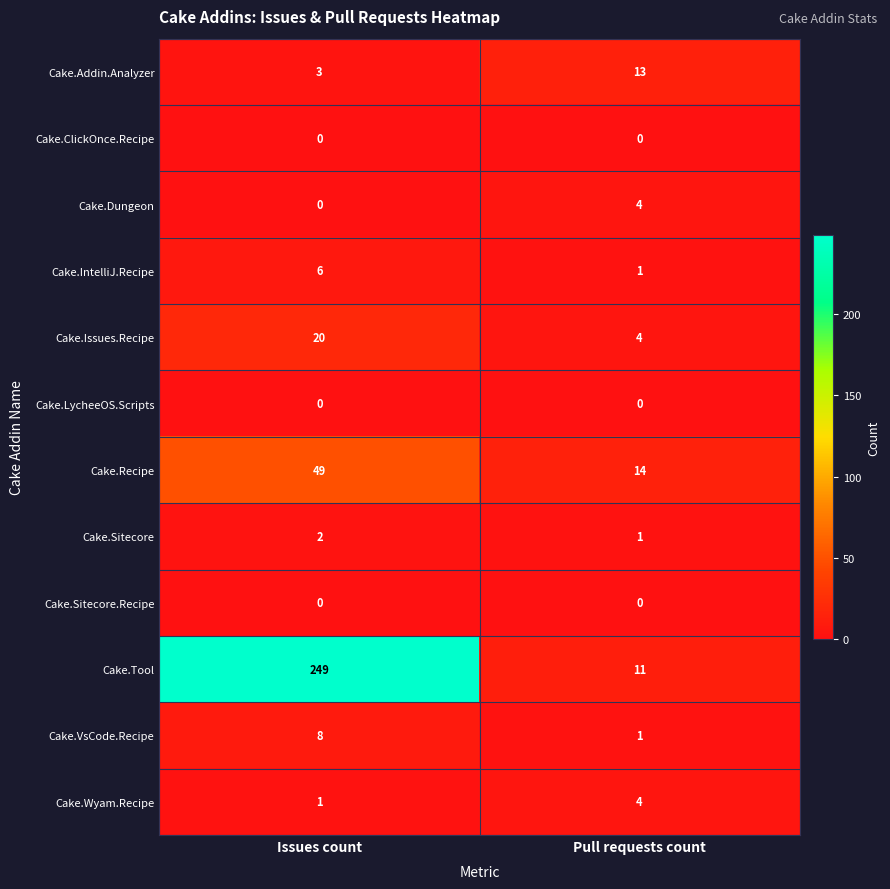

What is the sum of all Cake.Dungeon values?

4